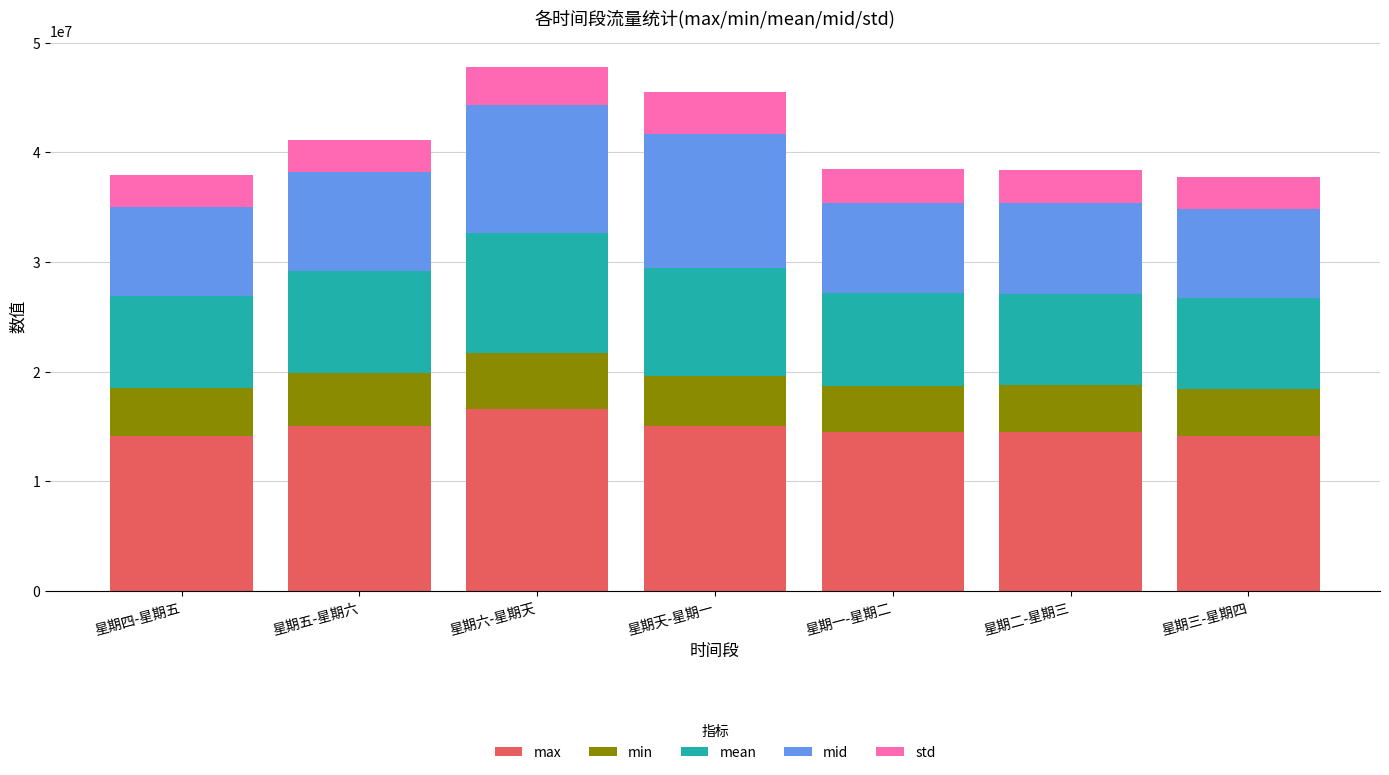

Read the max value at 星期三-星期四.

14096094.0